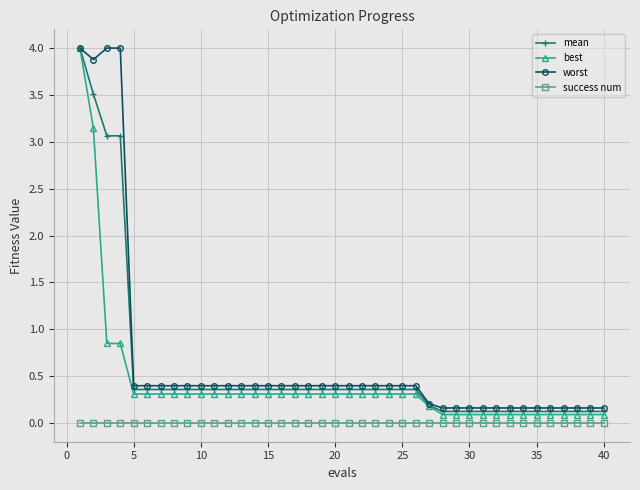

True or false: success num and mean cross at least once.

False